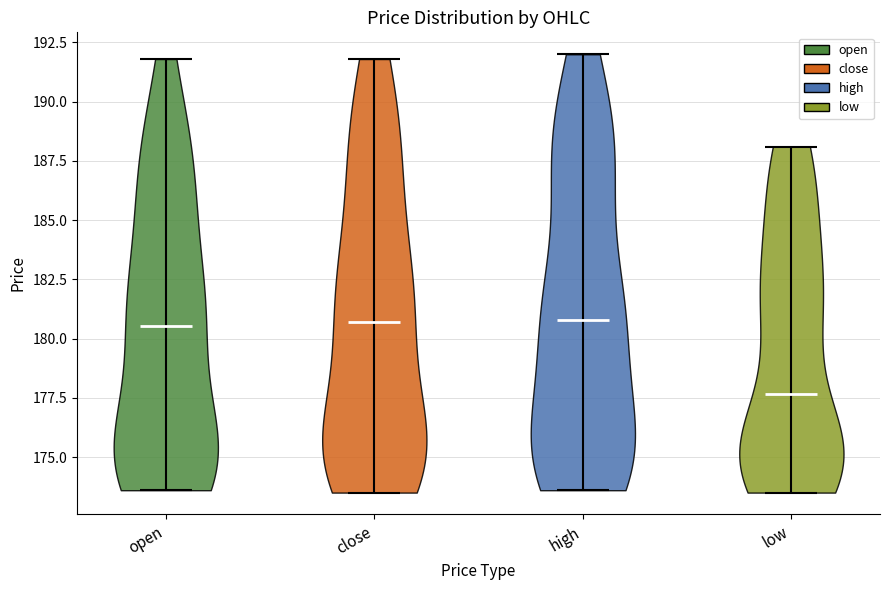

Reading left to right, read every violin against the y-axis: where its median line is, and the lowest and highest points it reaches. The values are not printed on the chart, so give them approximately, as read against the axis.

open: median line 180.5, lowest point 173.5, highest point 192.0
close: median line 180.5, lowest point 173.5, highest point 192.0
high: median line 181.0, lowest point 173.5, highest point 192.0
low: median line 177.5, lowest point 173.5, highest point 188.0